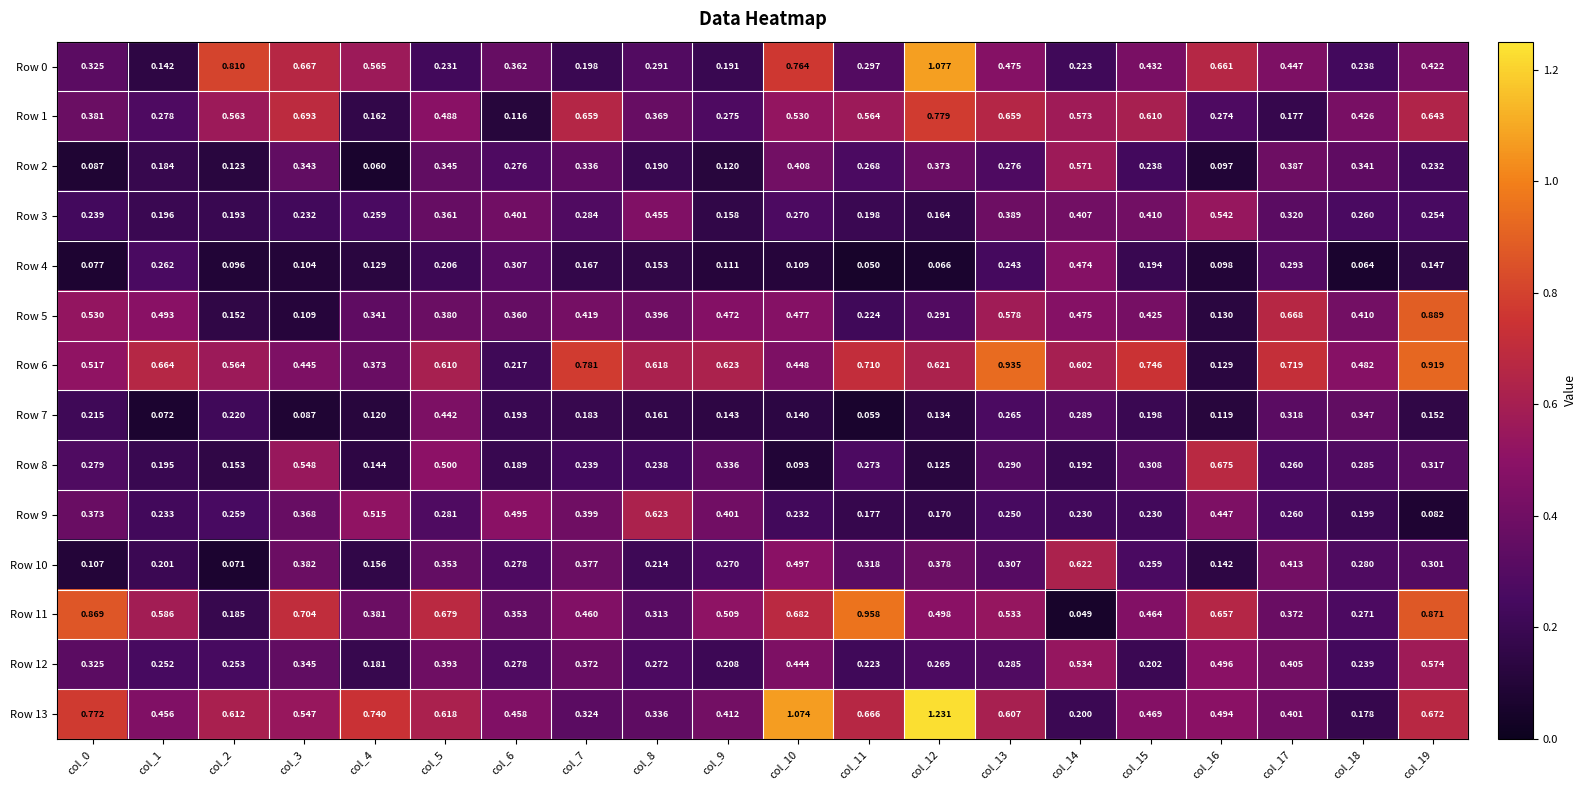

Is the value of Row 13 at col_9 greater than the value of Row 8 at col_5?

No